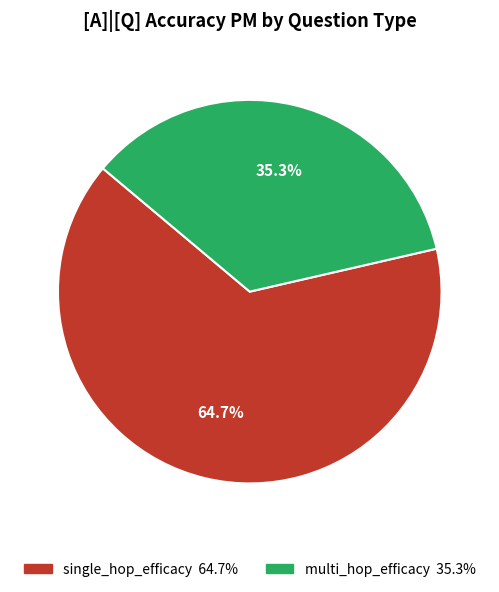

Which slice is the largest?

single_hop_efficacy